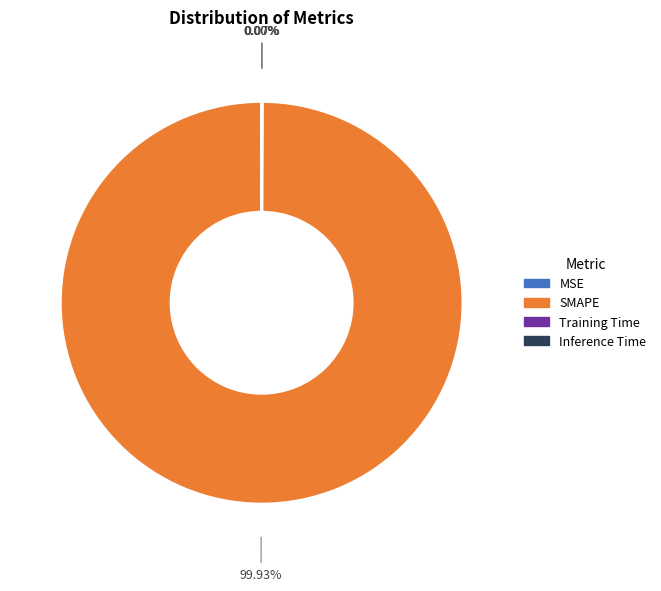

Does SMAPE account for over 50% of the chart?

Yes